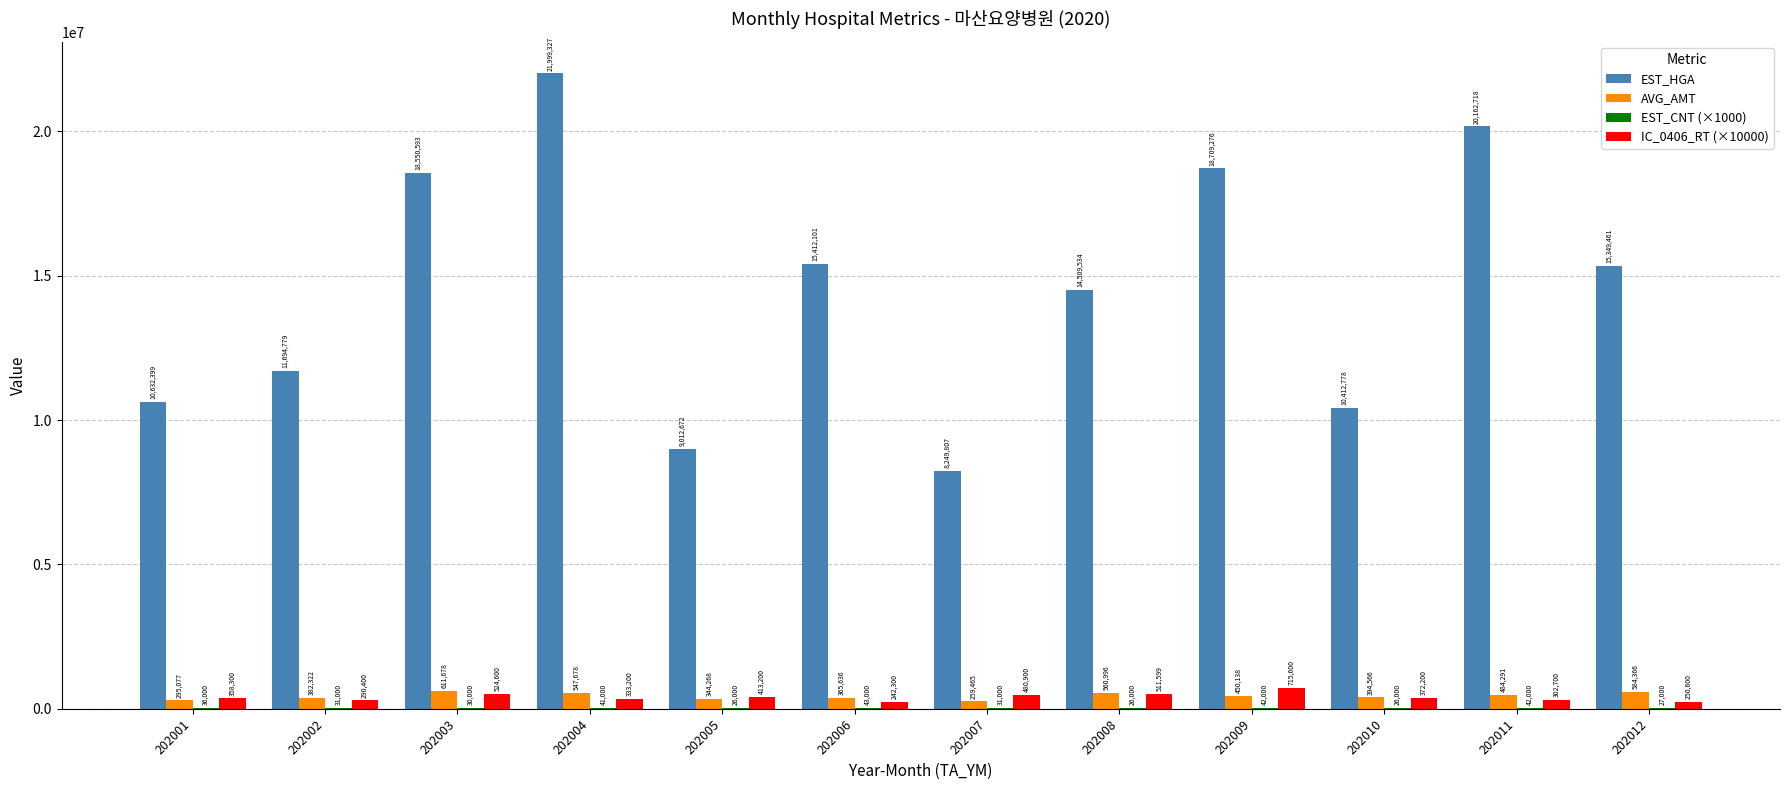

What value does the EST_HGA series have at 202004?

21999327.0